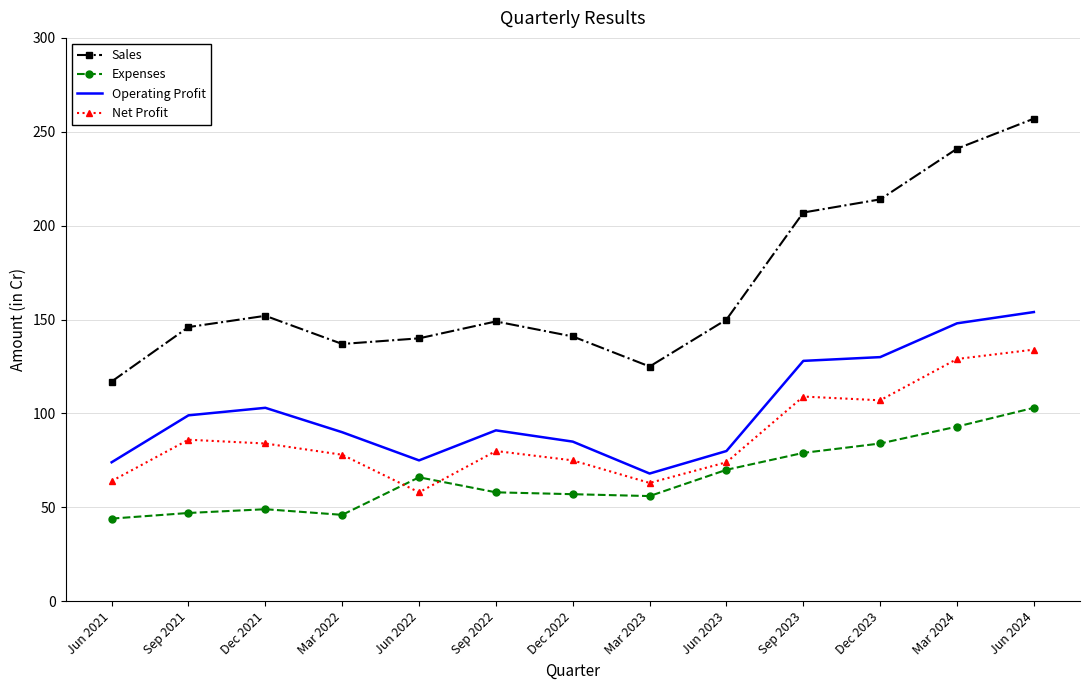

Read the Operating Profit value at Dec 2023.

130